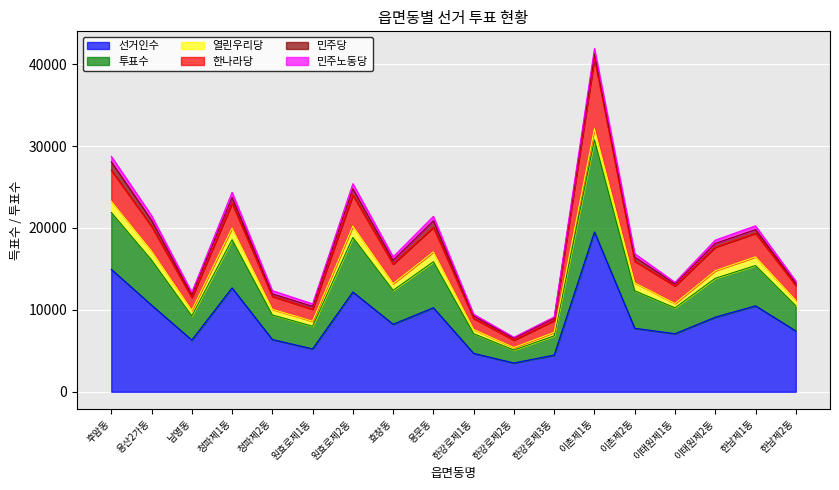

Which category has the highest value in the 열린우리당 series?

청파제1동